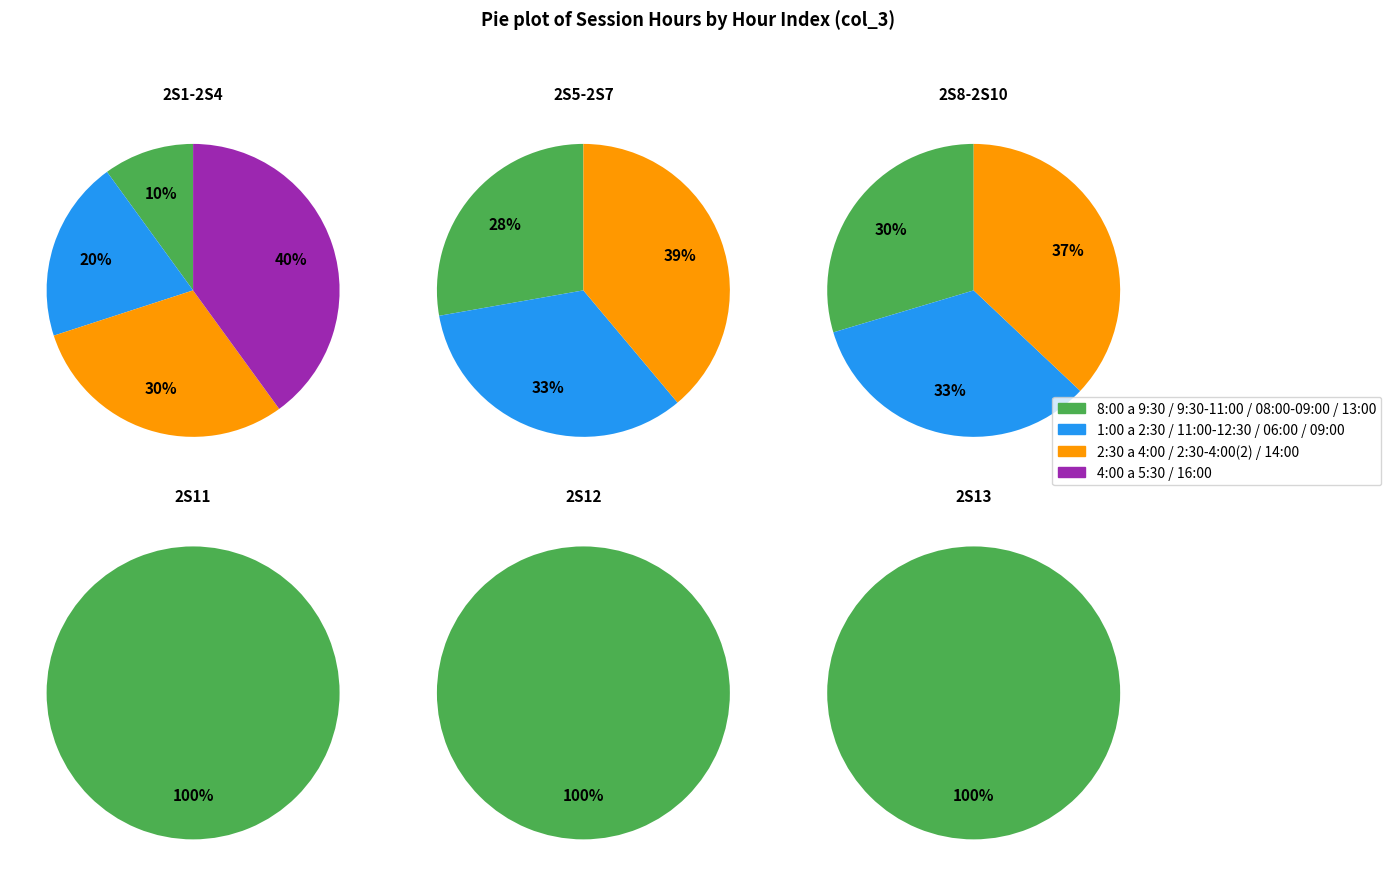

To the nearest percent, what is the combined percentage of 16:00:00 and 13:00:00?

26%